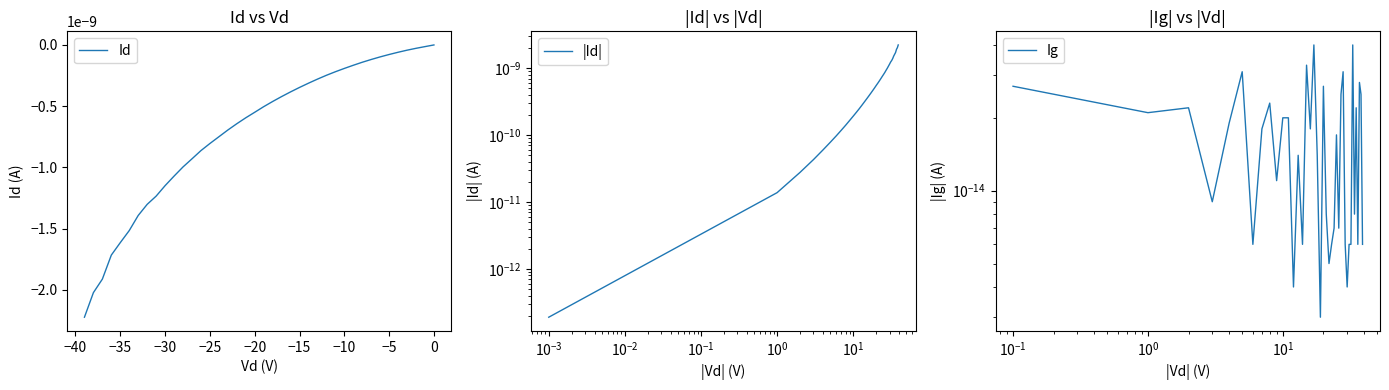

List the series in order of their overall mean, lowest first.

Id, Ig, |Id|